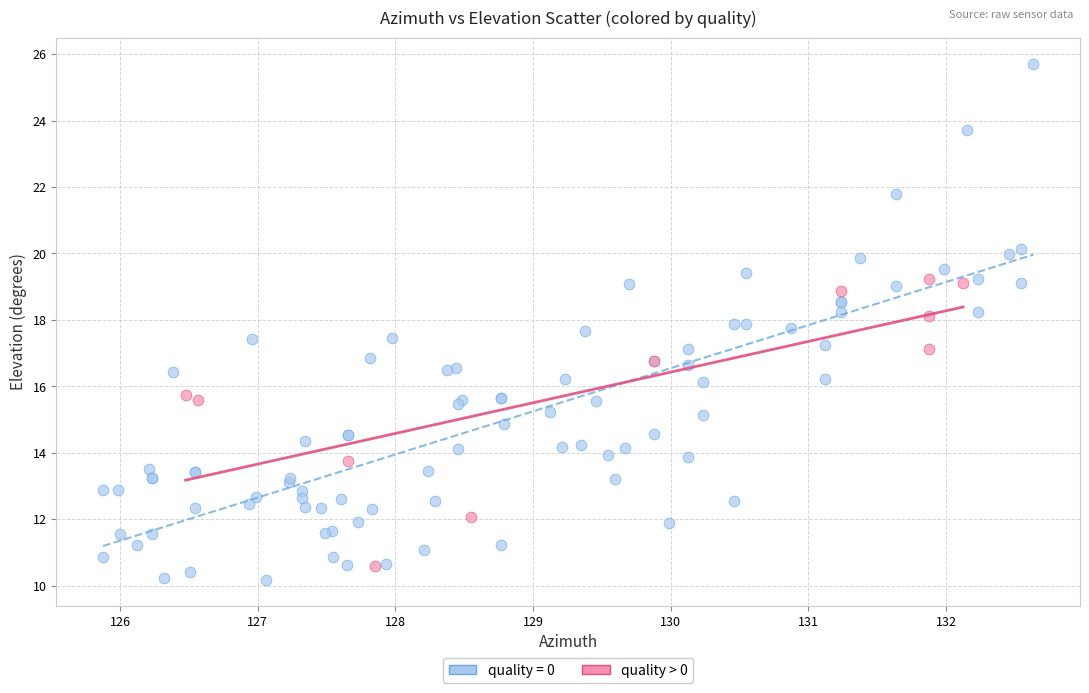

Which series reaches the maximum Y coordinate?

quality = 0